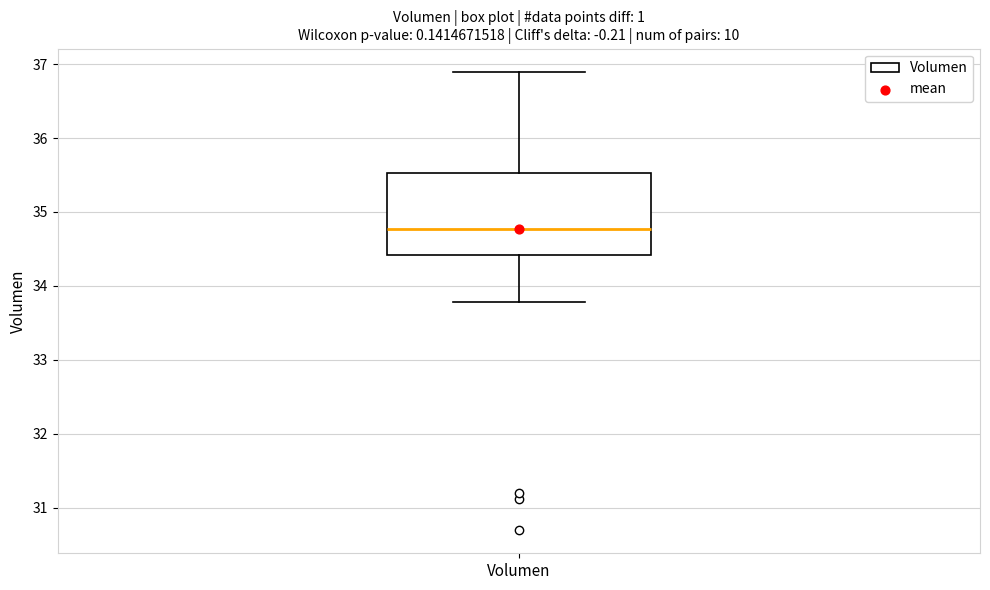

Where is the lower edge of the box for Volumen on the y-axis? The values are not printed on the chart, so give them approximately, as read against the axis.

34.4